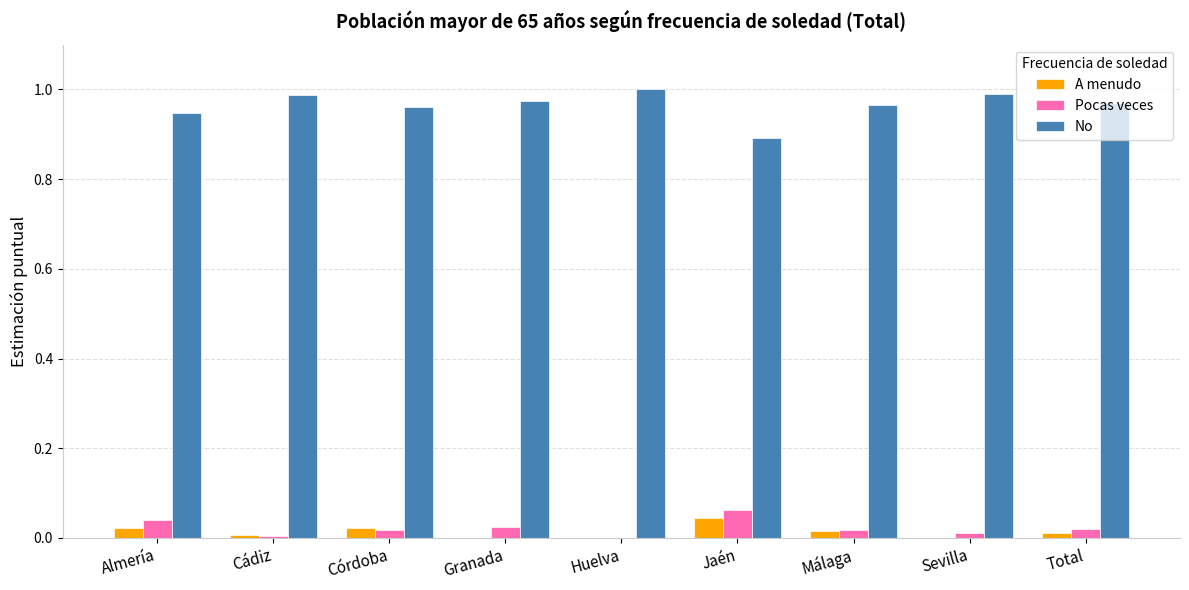

Is the value of Pocas veces at Jaén greater than the value of A menudo at Málaga?

Yes